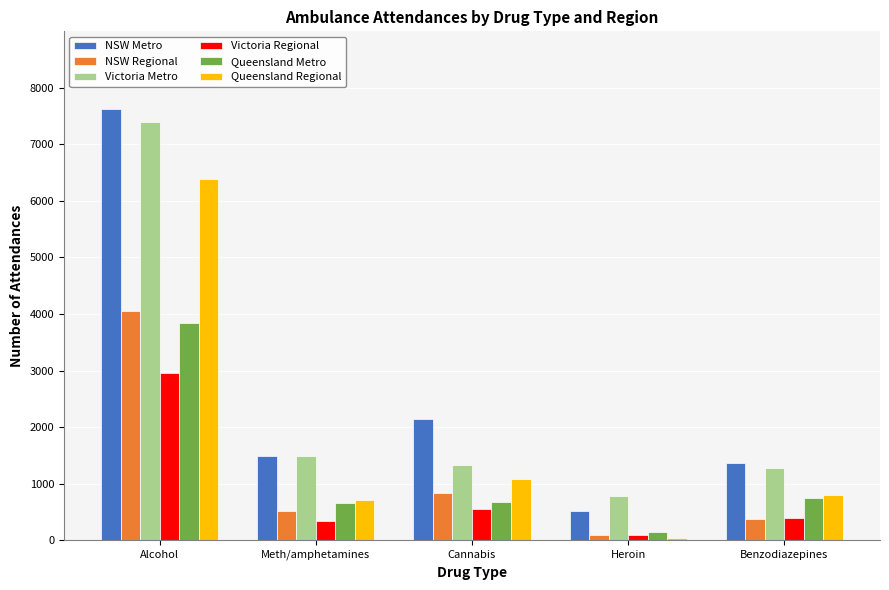

Where does the NSW Regional series first go above 509?

Alcohol